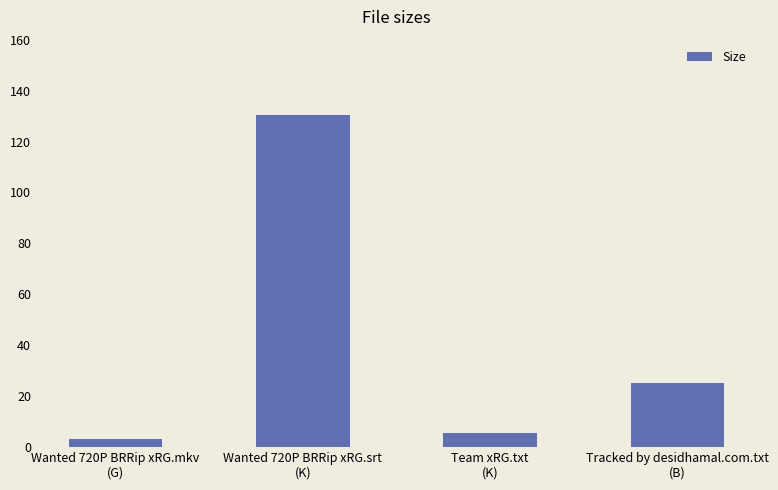

What is the average value?

41.0